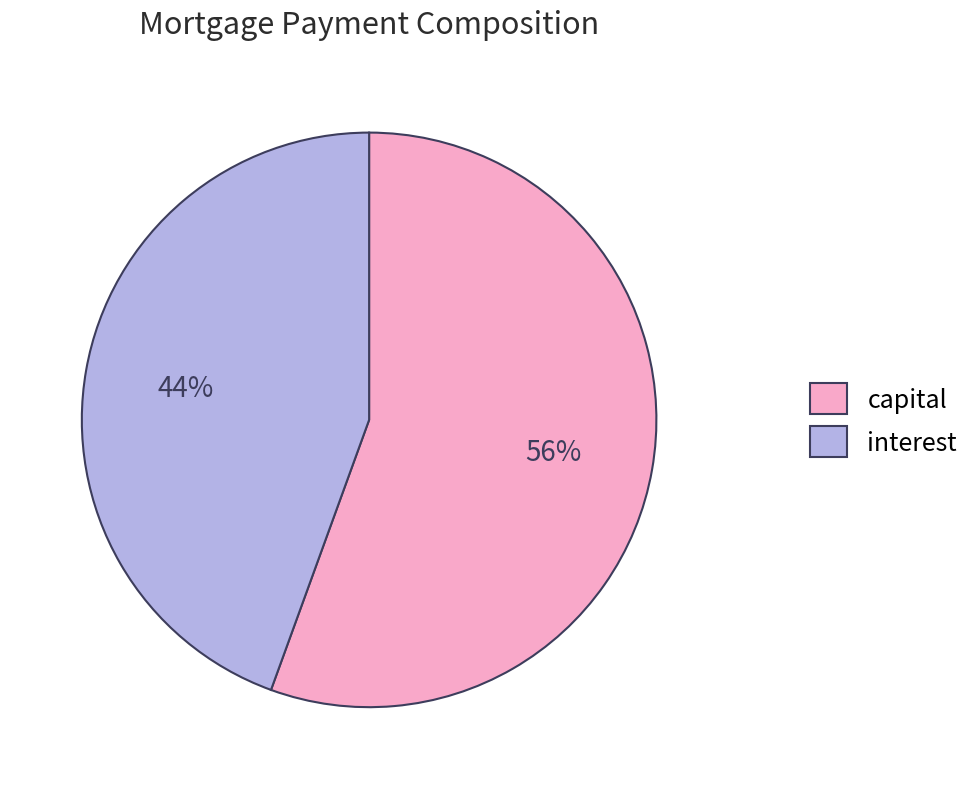

Rank the categories by value from lowest to highest.

interest, capital